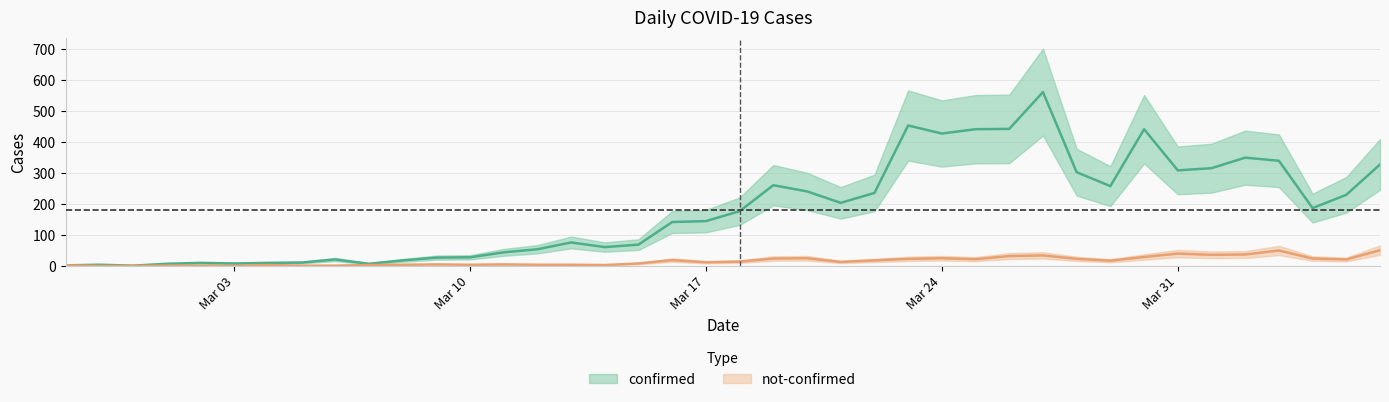

True or false: not-confirmed and confirmed cross at least once.

False